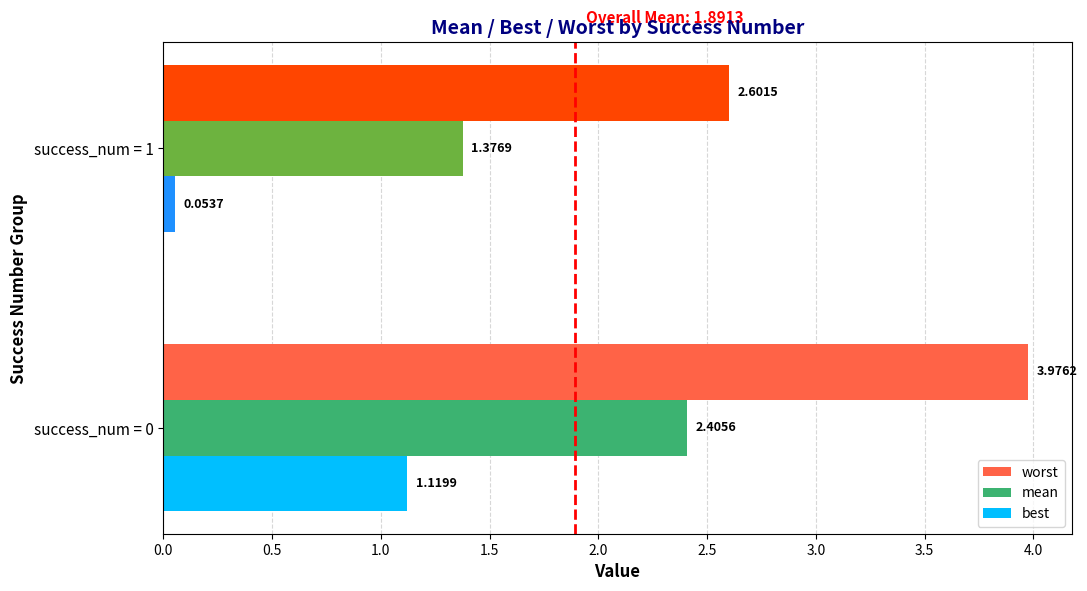

List the series in order of their peak value, lowest first.

best, mean, worst